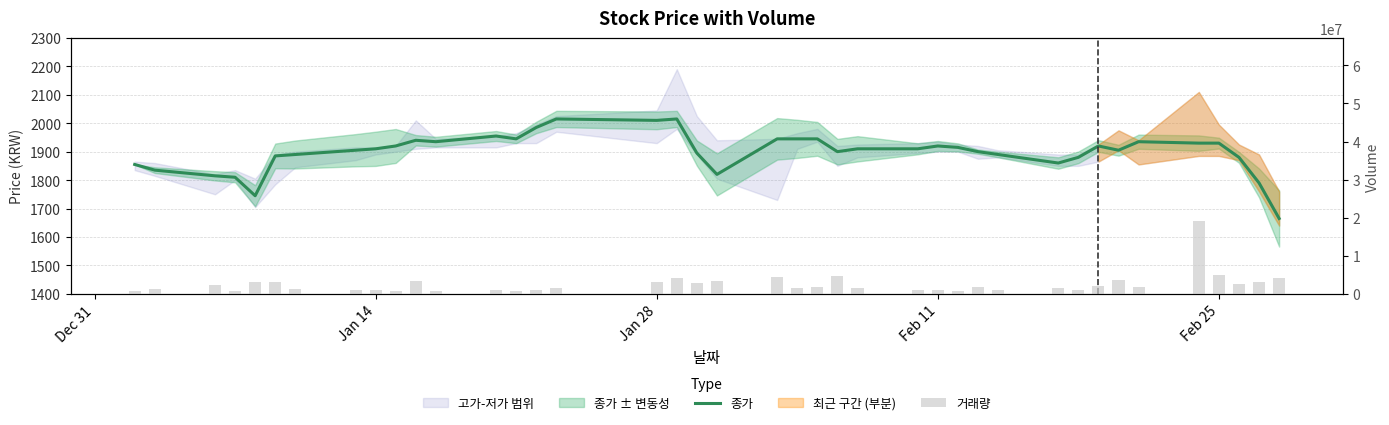

What is the difference between the second highest and minimum values in the 종가 series?

350